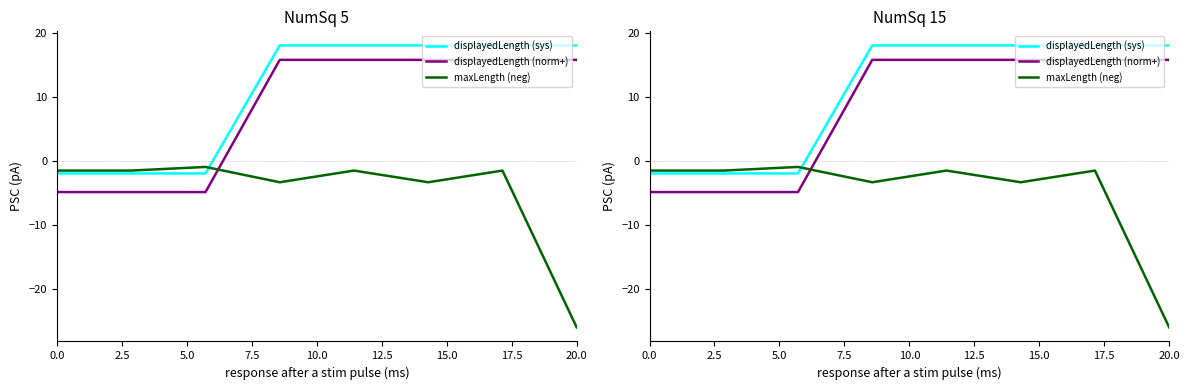

How many data points in displayedLength (norm+) are above 15?

5